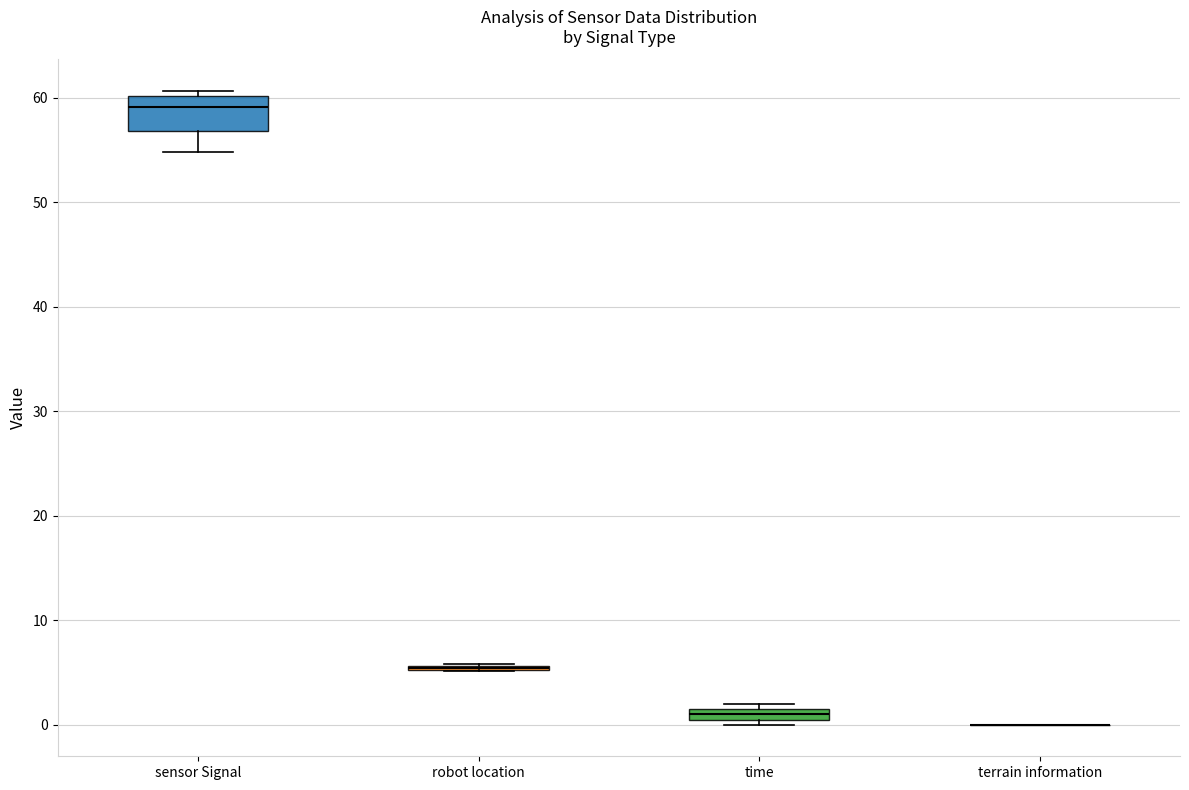

Which box is the tallest, from its lower edge to its upper edge?

sensor Signal